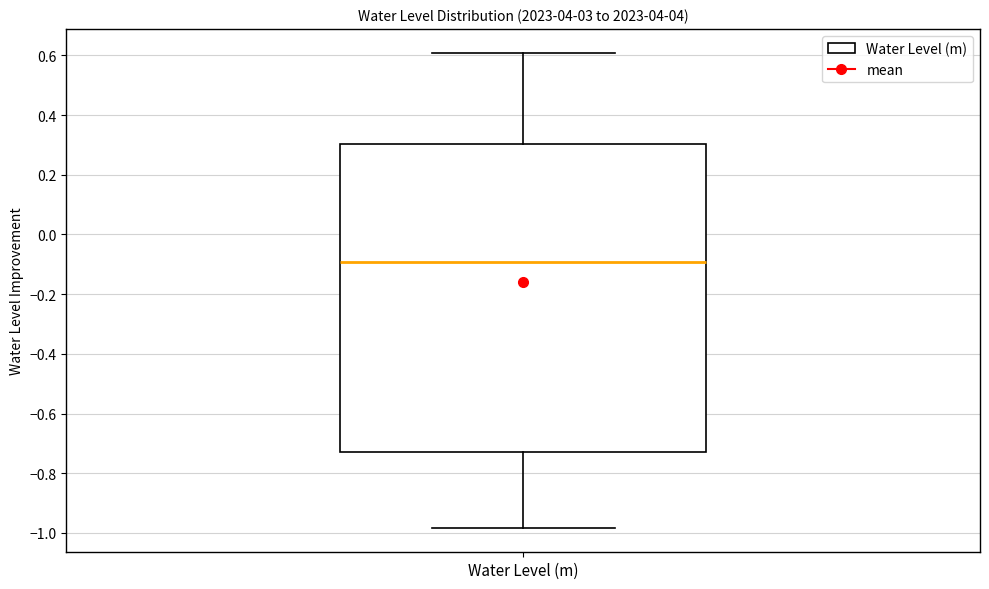

Where does the median line of the box for Water Level (m) sit on the y-axis? The values are not printed on the chart, so give them approximately, as read against the axis.

-0.10